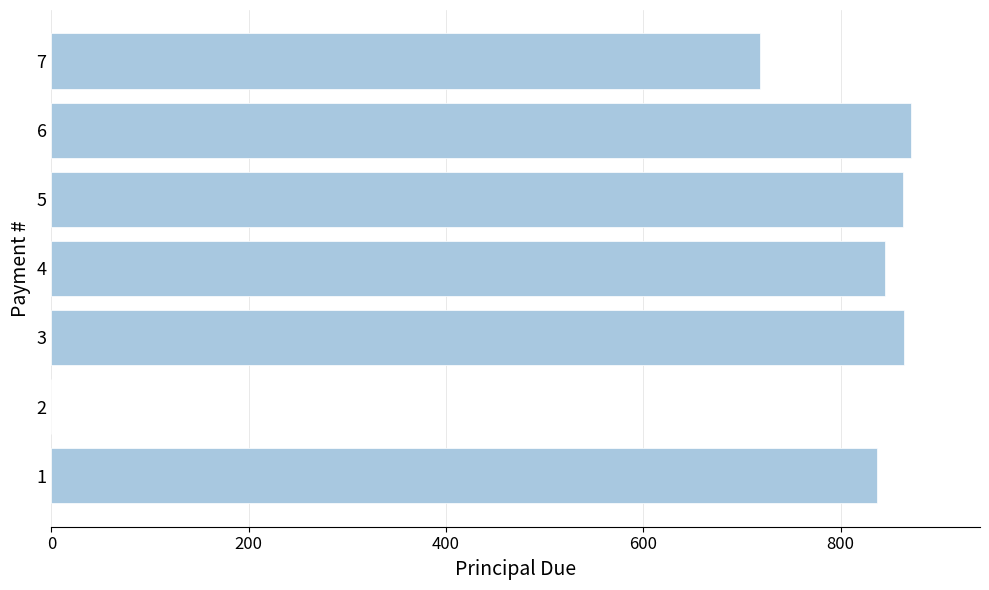

Are the bars grouped side by side (vs. stacked)?

No